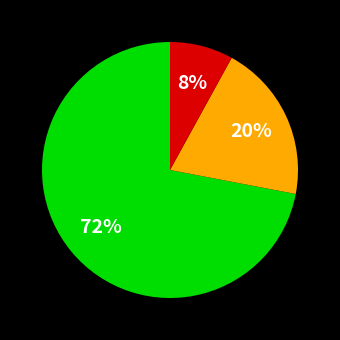

To the nearest percent, what is the difference between the largest and smallest slice percentages?

64%